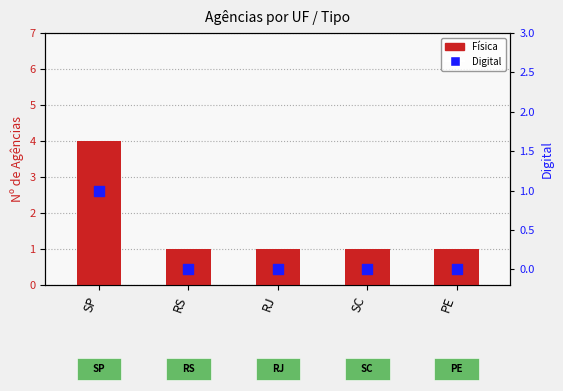

Is the value of Digital at RJ greater than the value of Física at SP?

No